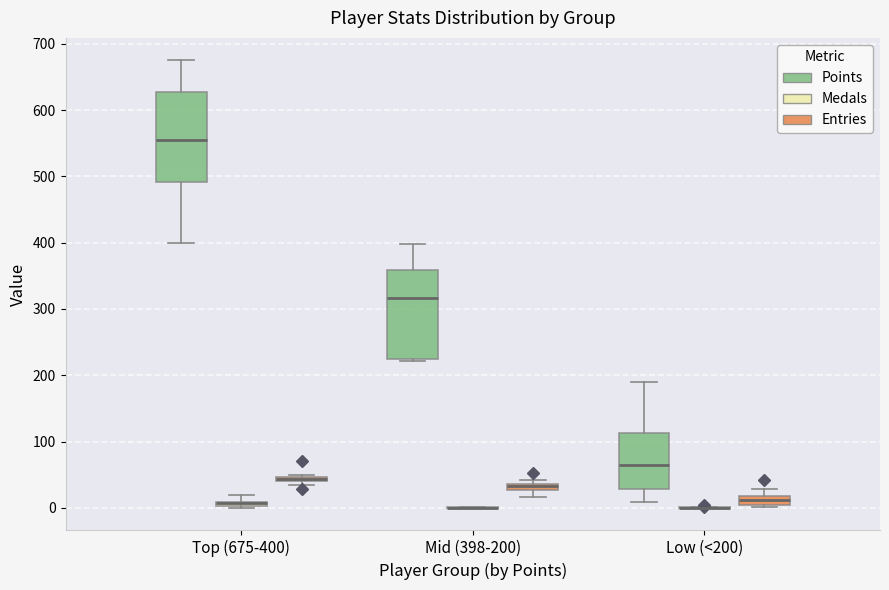

Where is the upper edge of the box for Top (675-400) (Entries) on the y-axis? The values are not printed on the chart, so give them approximately, as read against the axis.

50